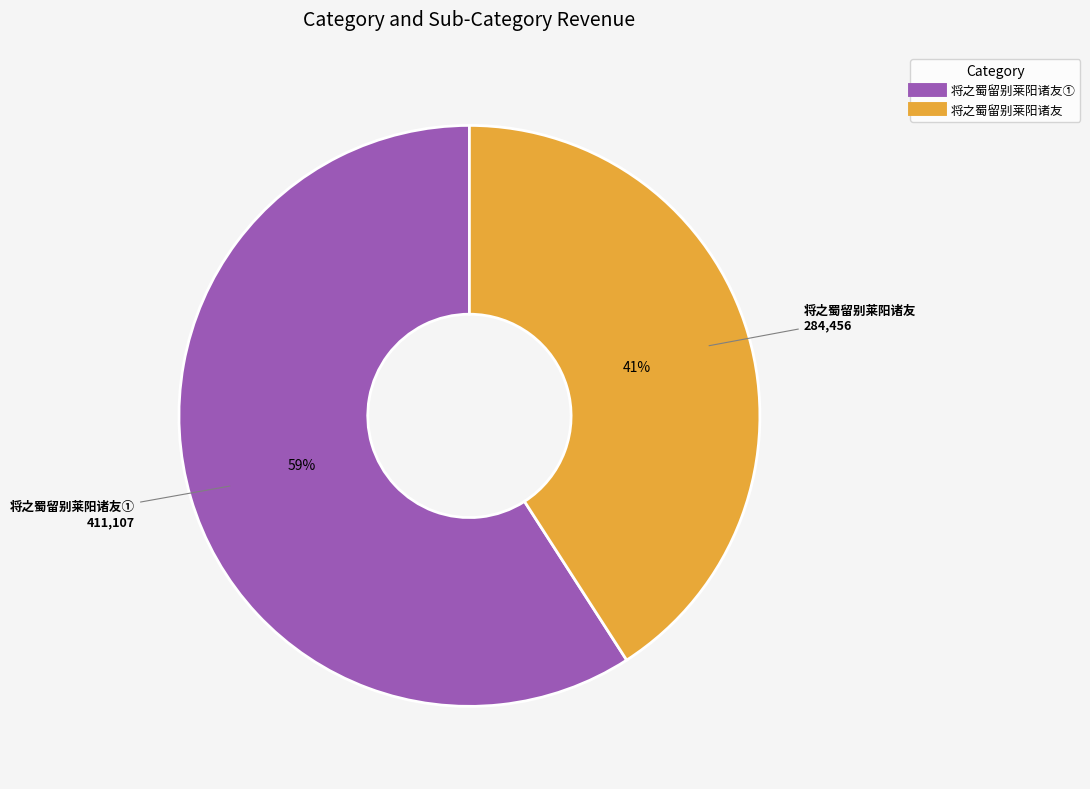

To the nearest percent, what is the difference between the largest and smallest slice percentages?

18%